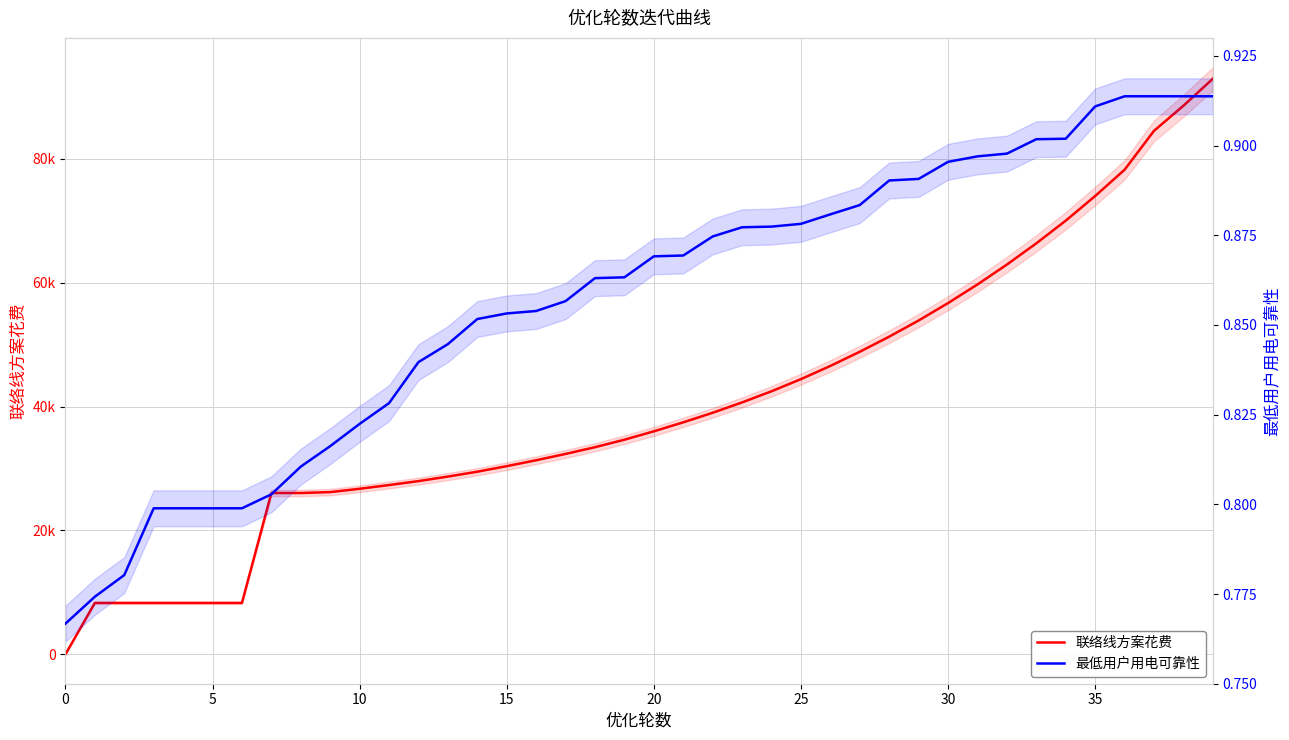

Which series ends up on top after the final intersection of 联络线方案花费 and 最低用户用电可靠性?

联络线方案花费